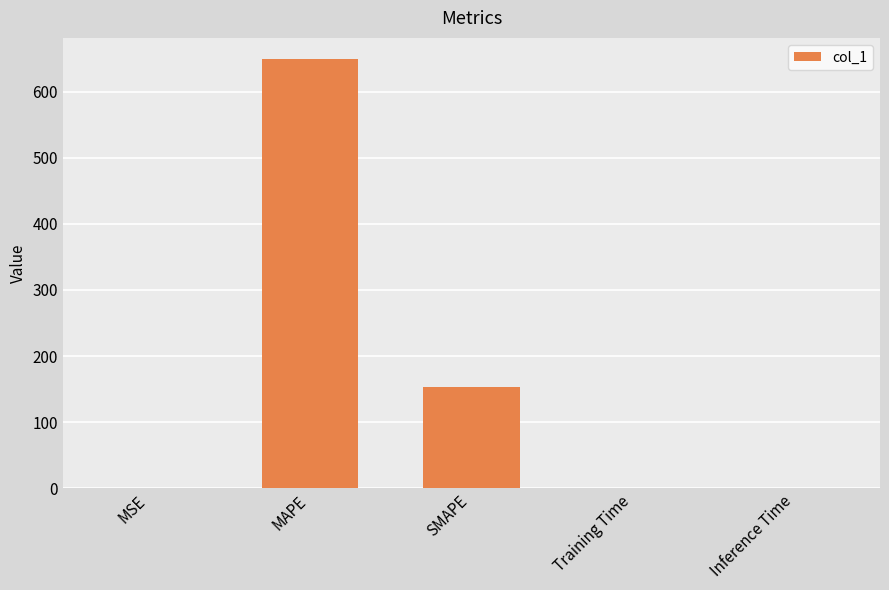

Which has a higher value, MAPE or MSE?

MAPE